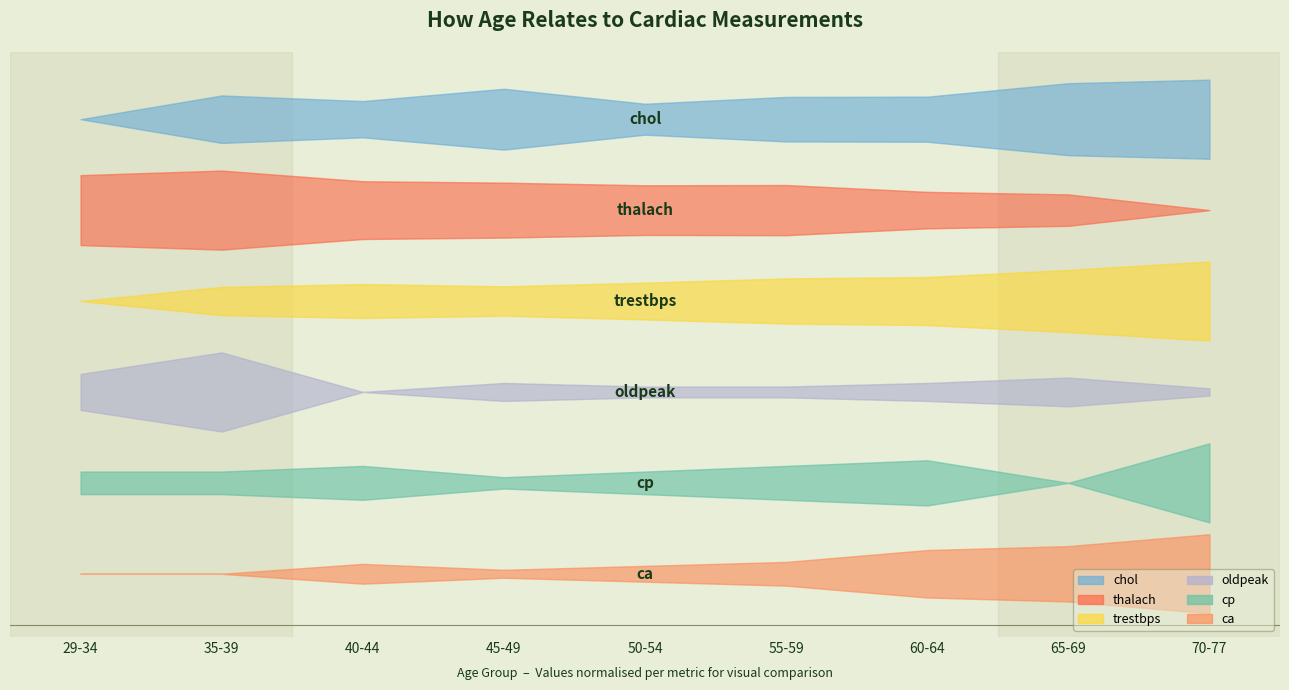

In cp, how many points are higher than both neighbors (excluding endpoints)?

2